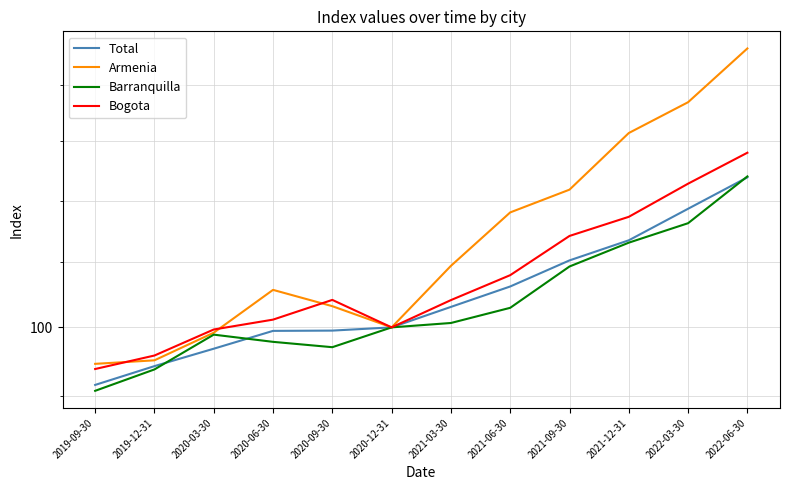

Which series changed the most between 2019-12-31 and 2020-03-30?

Barranquilla